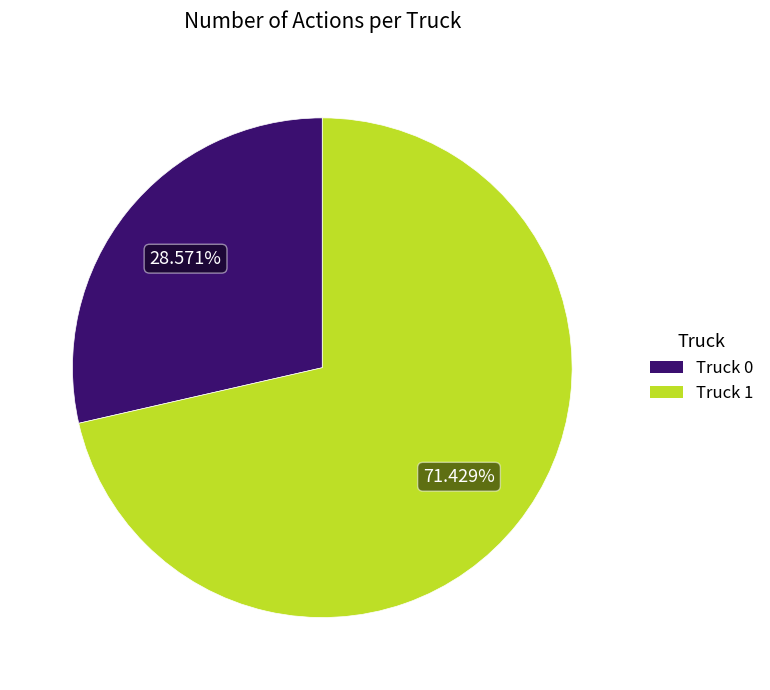

Count the number of slices in the pie.

2